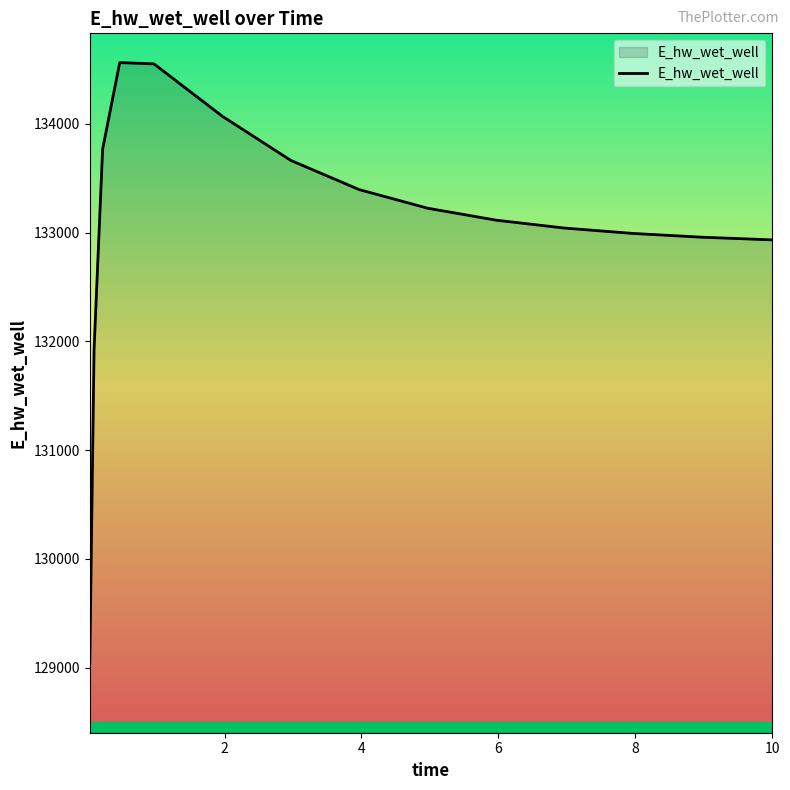

What is the maximum value shown in the chart?

134562.9